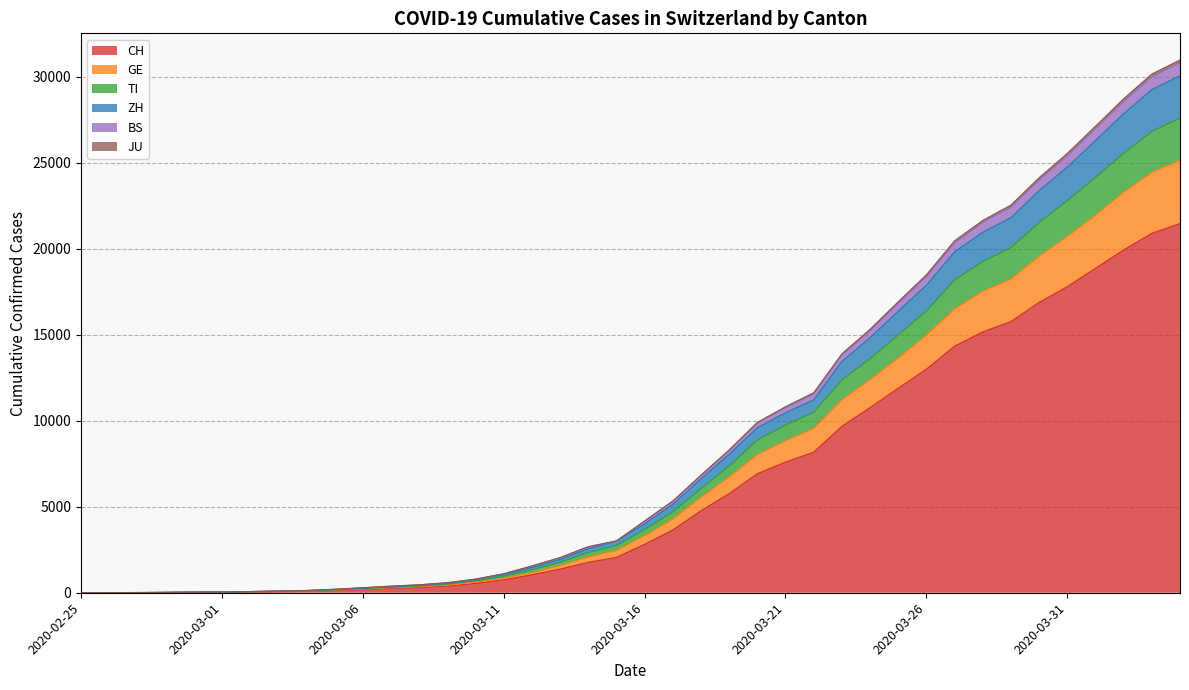

True or false: GE has a value of 8245 at 2020-04-03.

False